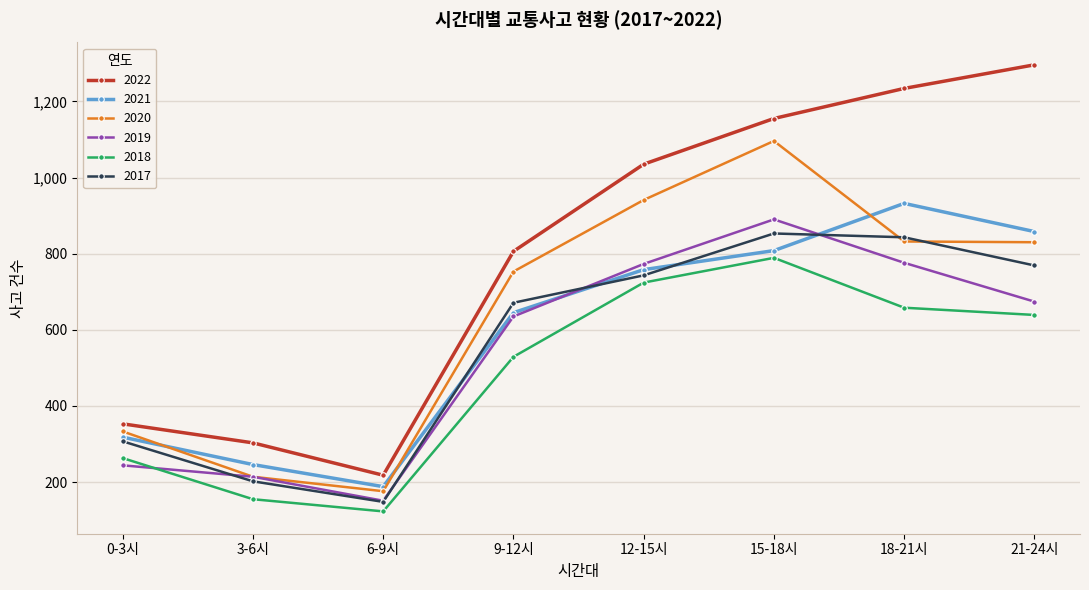

What is the maximum value for 2020?

1096